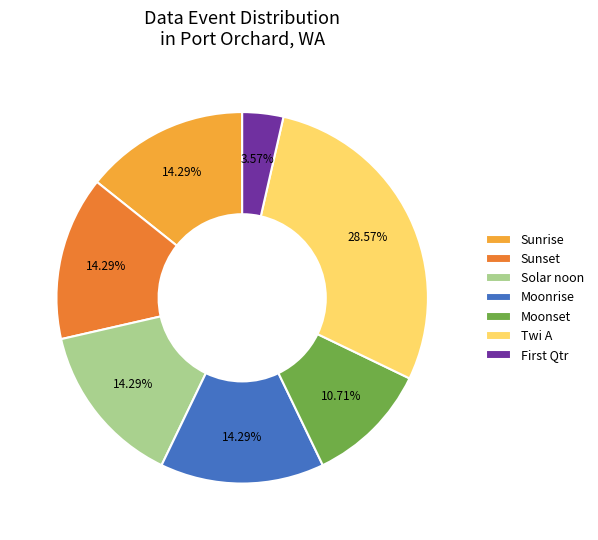

To the nearest percent, what is the combined percentage of Solar noon and Moonset?

25%